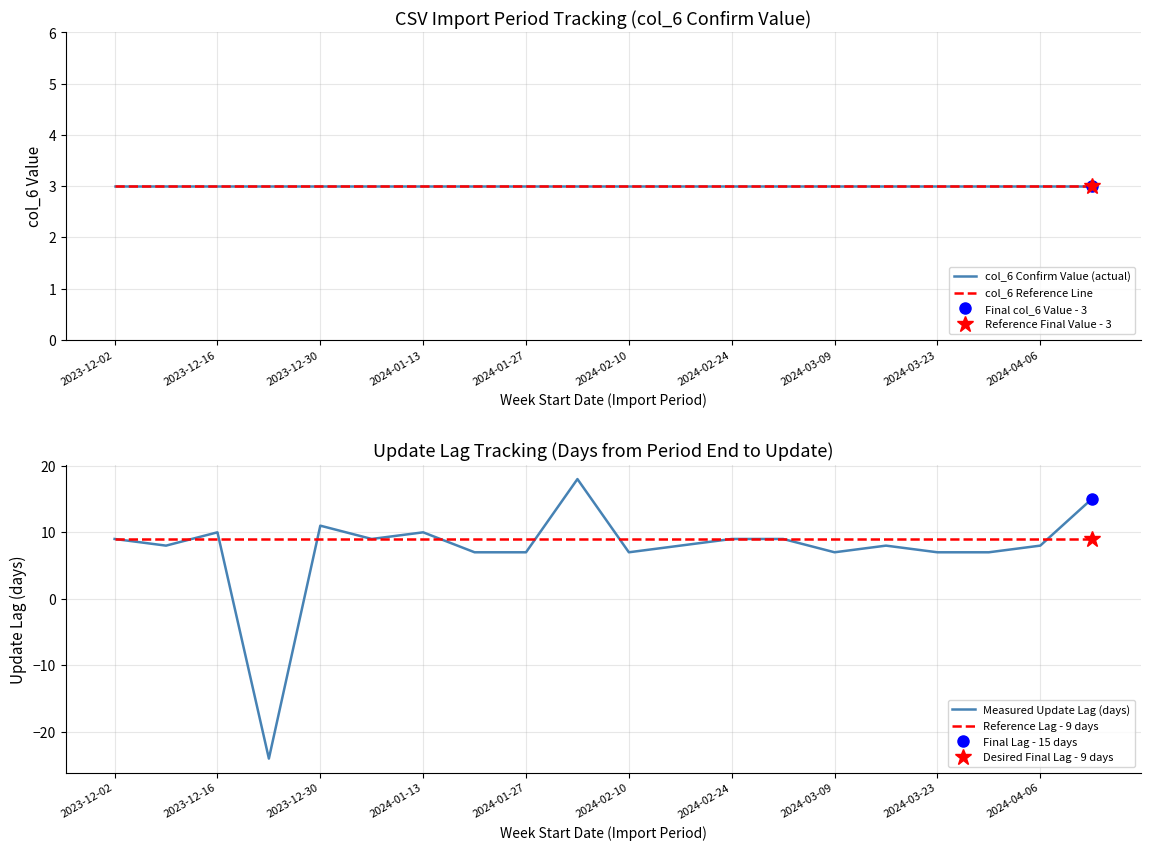

What is the highest value of the Reference Lag - 9 days series?

9